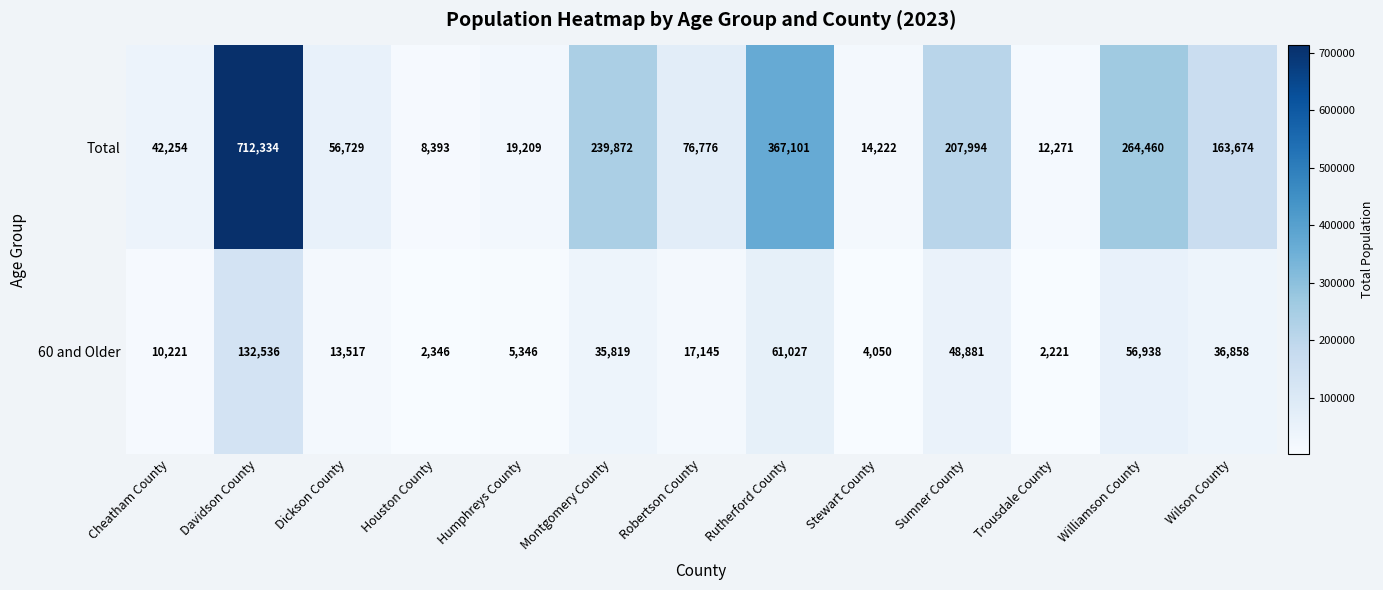

Reading left to right, list all the values displayed in this chart.

Total: 42254	712334	56729	8393	19209	239872	76776	367101	14222	207994	12271	264460	163674
60 and Older: 10221	132536	13517	2346	5346	35819	17145	61027	4050	48881	2221	56938	36858